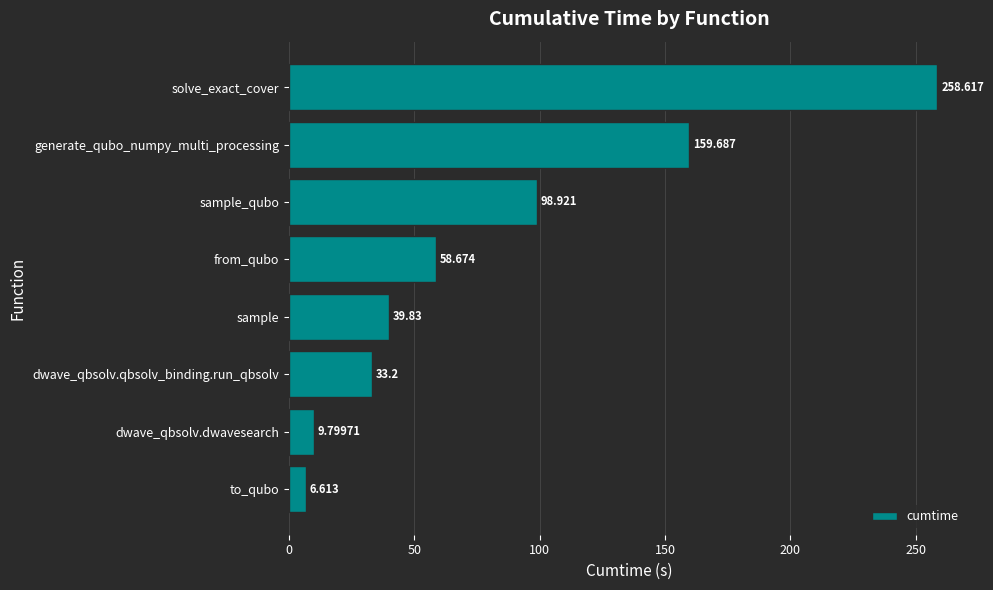

List the labels in order of value, smallest first.

to_qubo, dwave_qbsolv.dwavesearch, dwave_qbsolv.qbsolv_binding.run_qbsolv, sample, from_qubo, sample_qubo, generate_qubo_numpy_multi_processing, solve_exact_cover